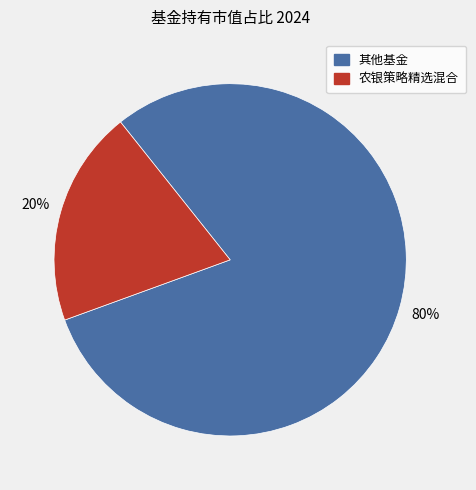

To the nearest percent, what is the difference between the largest and smallest slice percentages?

60%